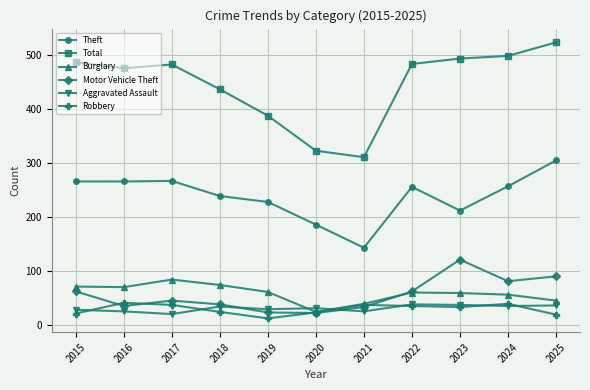

What is the spread (max minus min) of values at 2015?

466